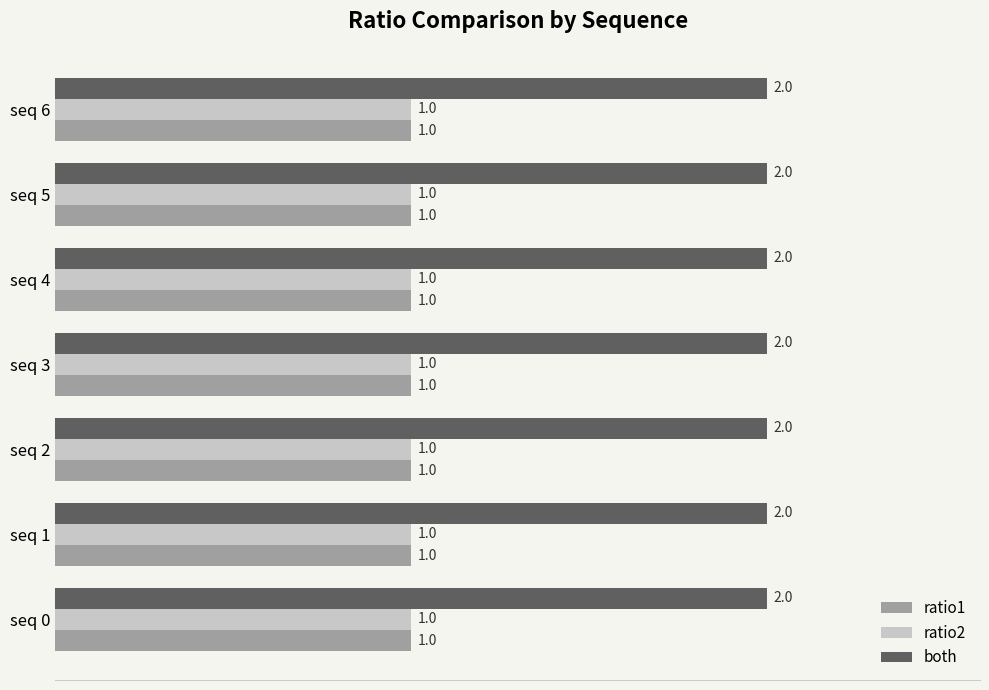

True or false: ratio2 has a value of 2 at seq 0.

False